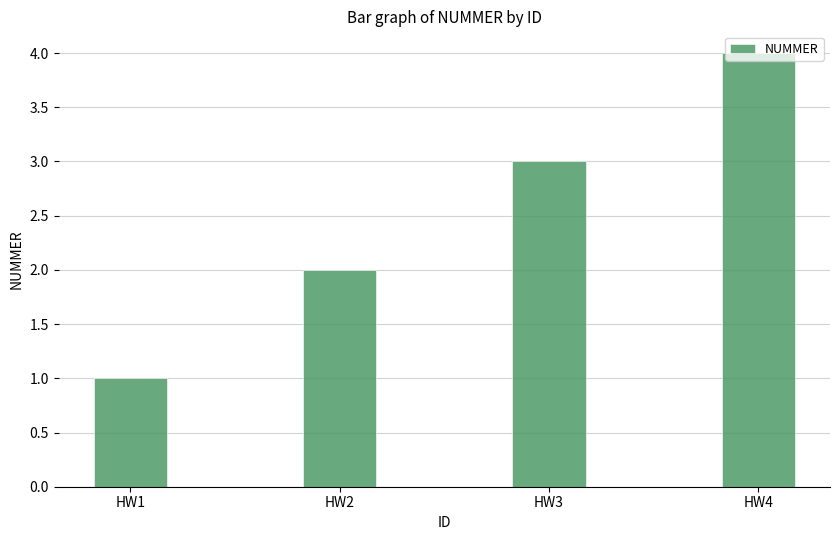

How many series are shown in this chart?

1